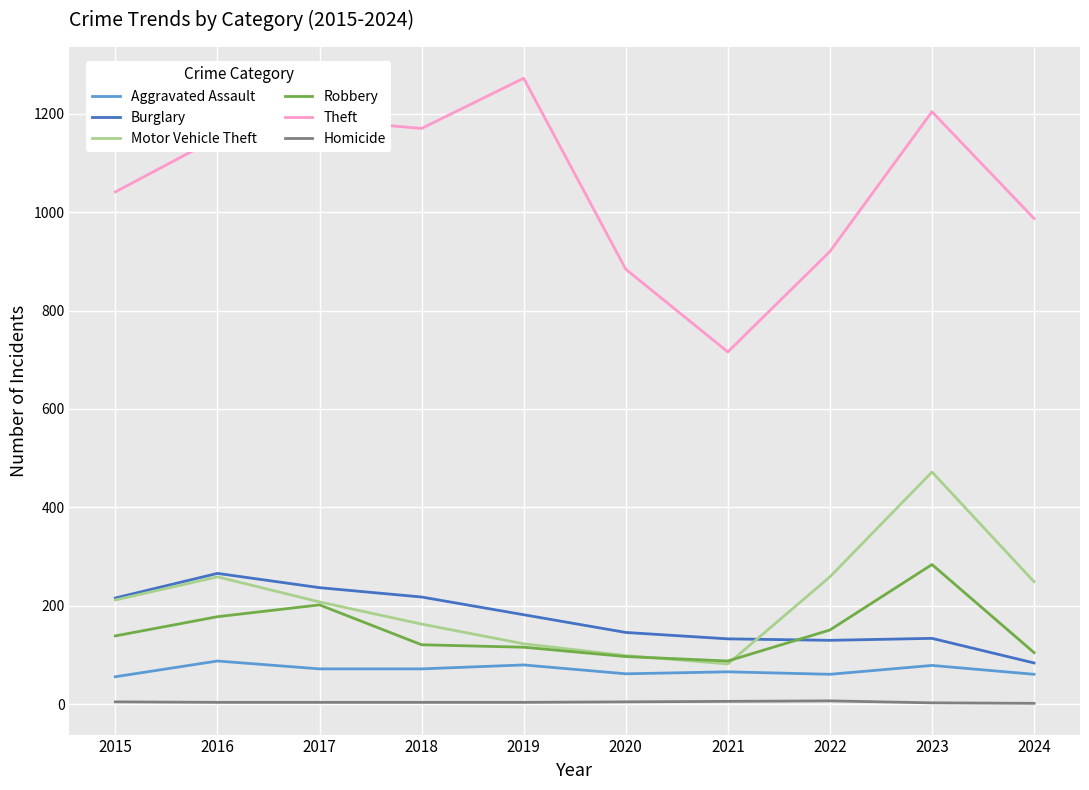

True or false: Theft has a value of 716 at 2021.

True